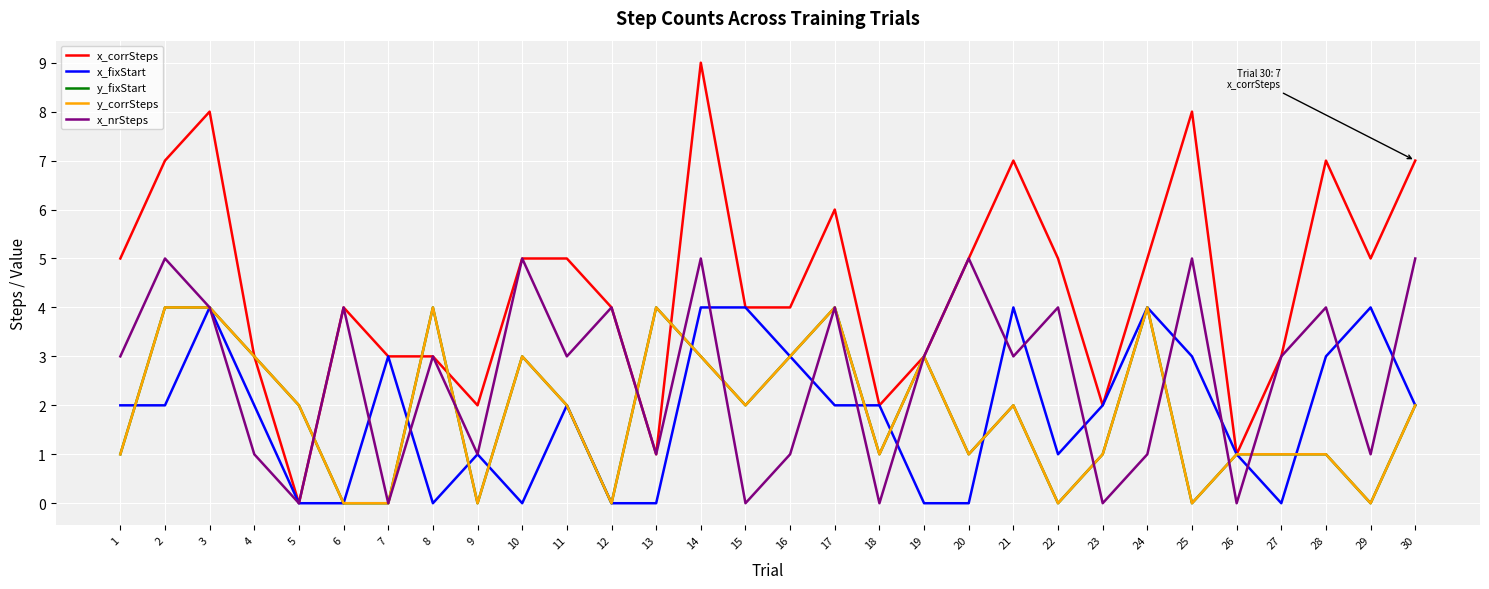

How many lines are shown in the chart?

5